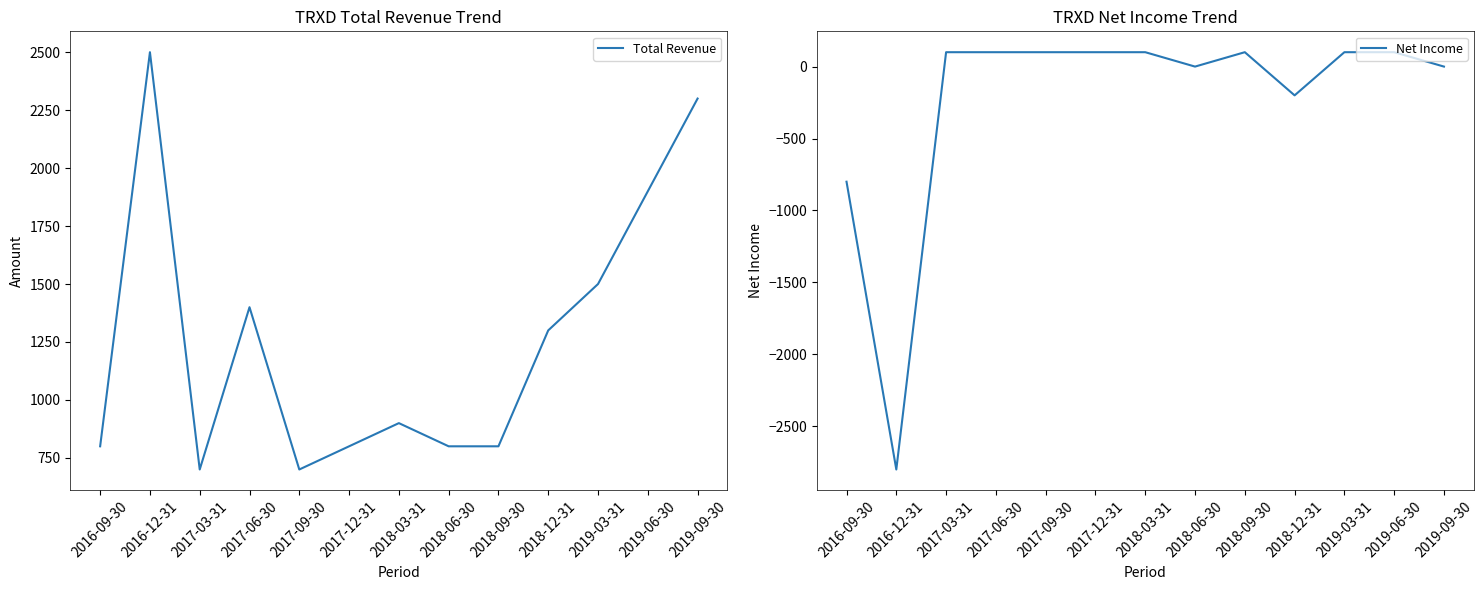

What are all the series names shown in the legend?

Total Revenue, Net Income